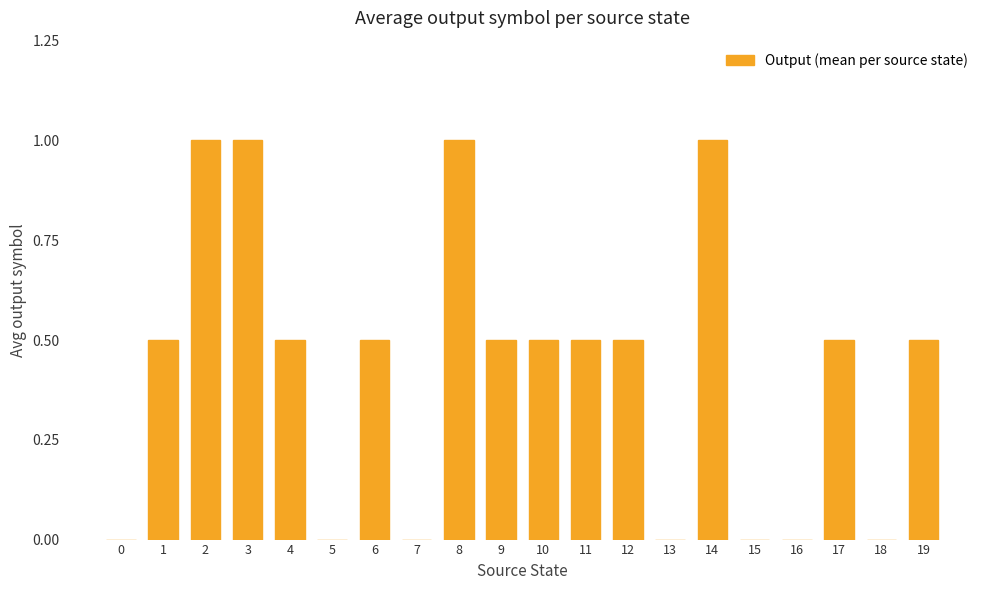

What value does the data have at 4?

0.5